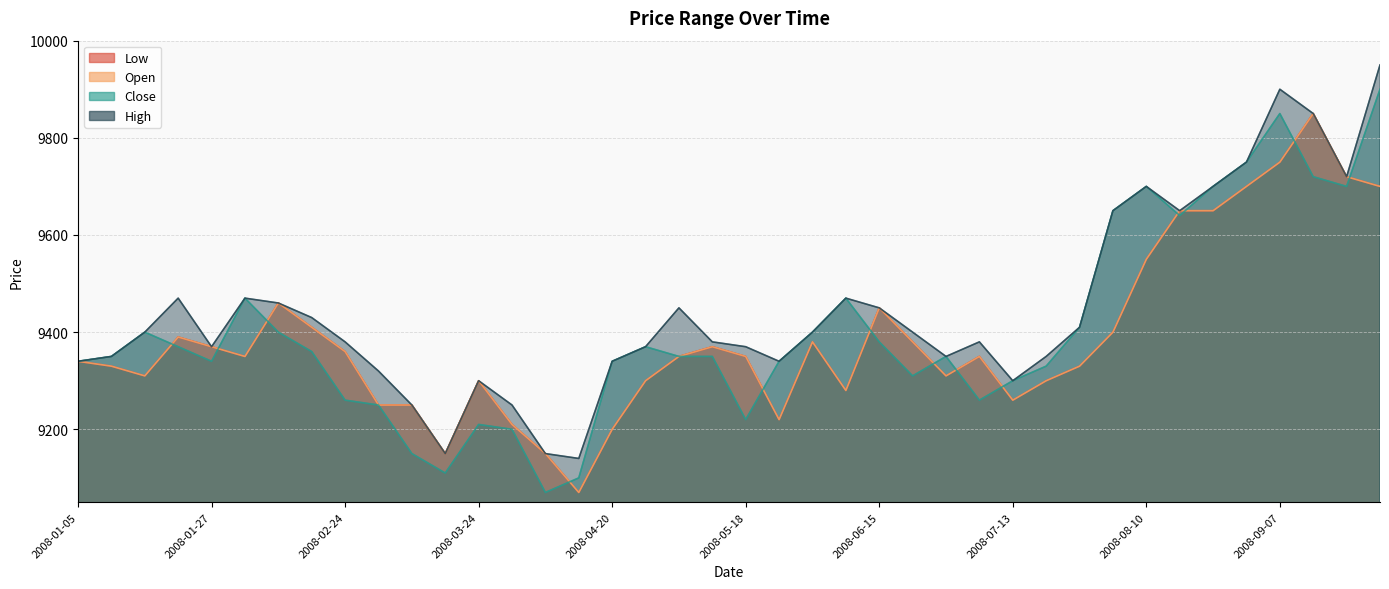

Is it true that High equals 4434 at 2008-07-06?

False